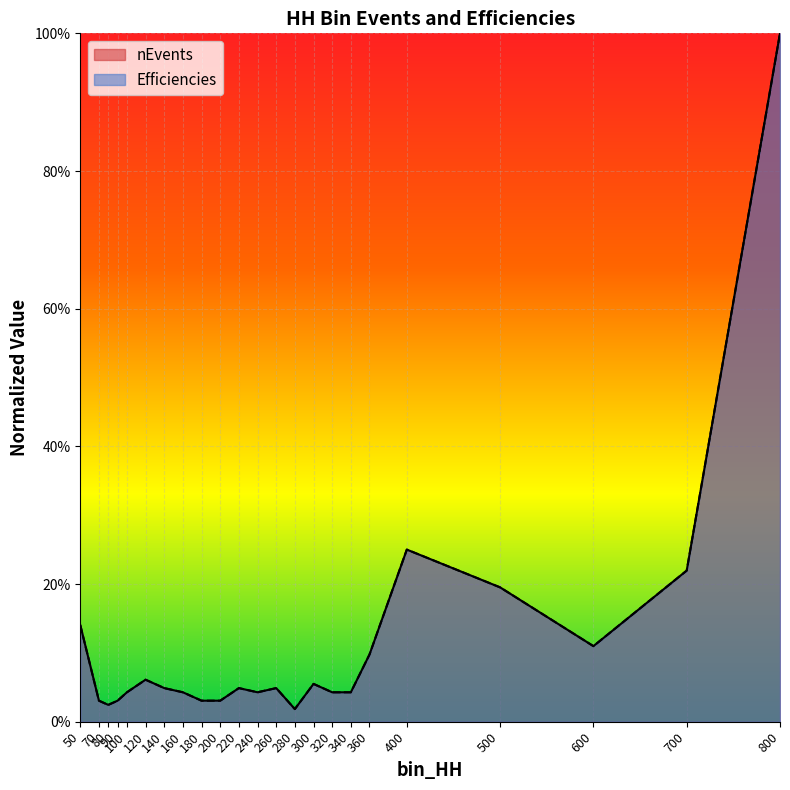

Where do Efficiencies and nEvents first cross each other?

90 and 100